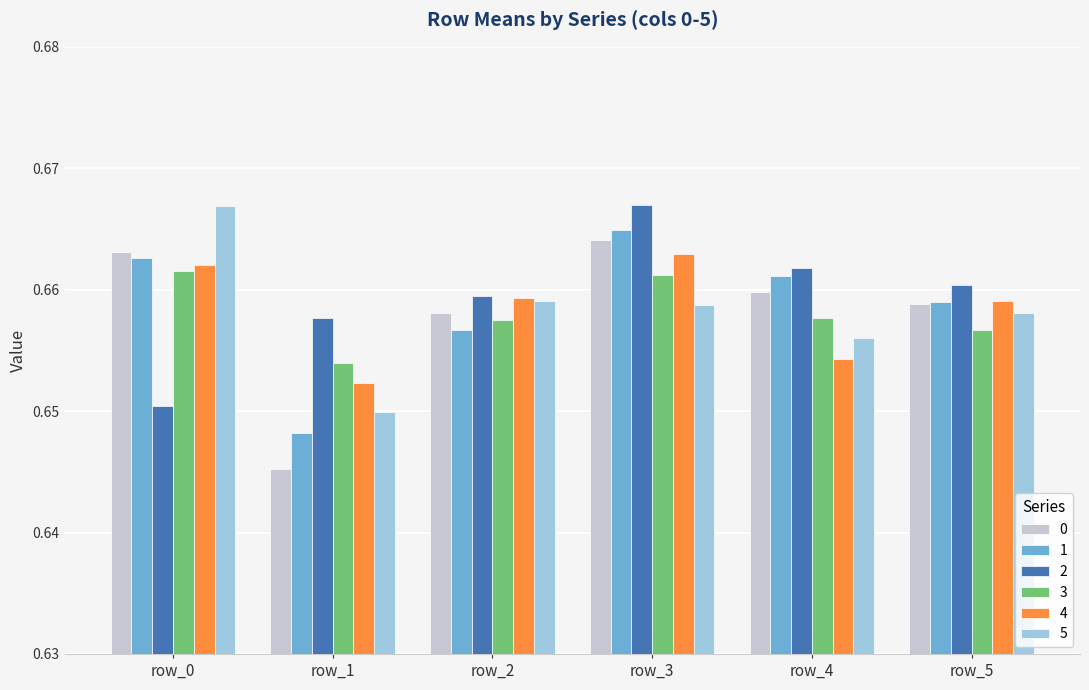

How many 0 values are between 0 and 1?

6